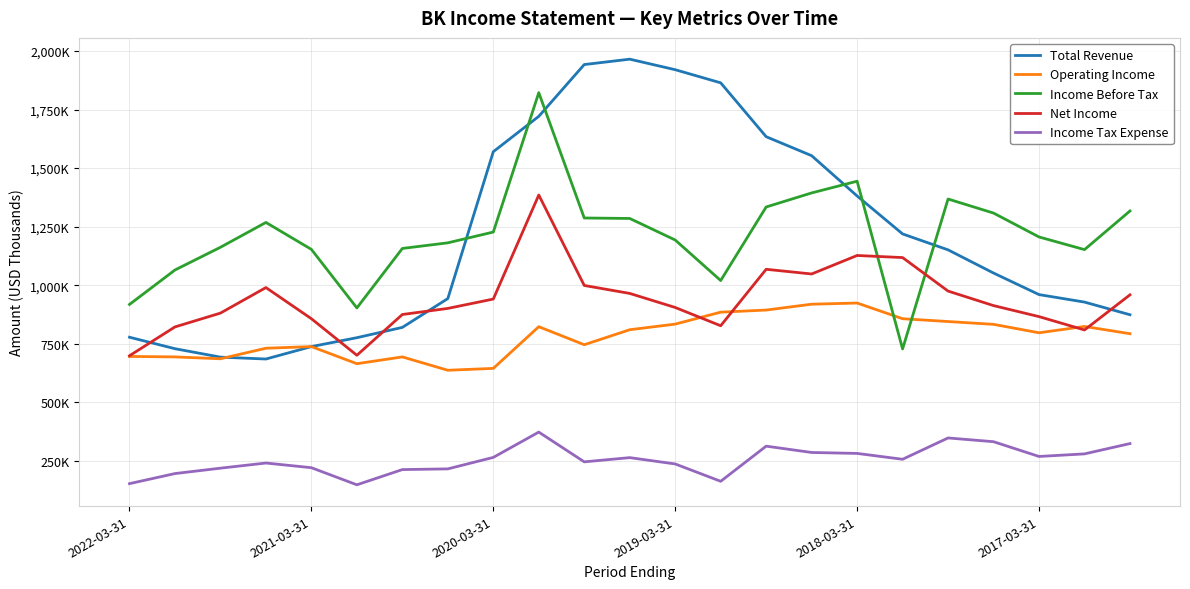

True or false: Income Before Tax has more than 2 points higher than both neighbors.

True